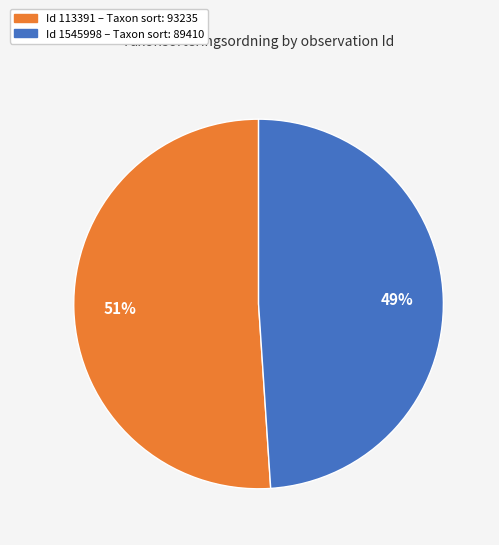

To the nearest percent, what is the difference between the largest and smallest slice percentages?

2%